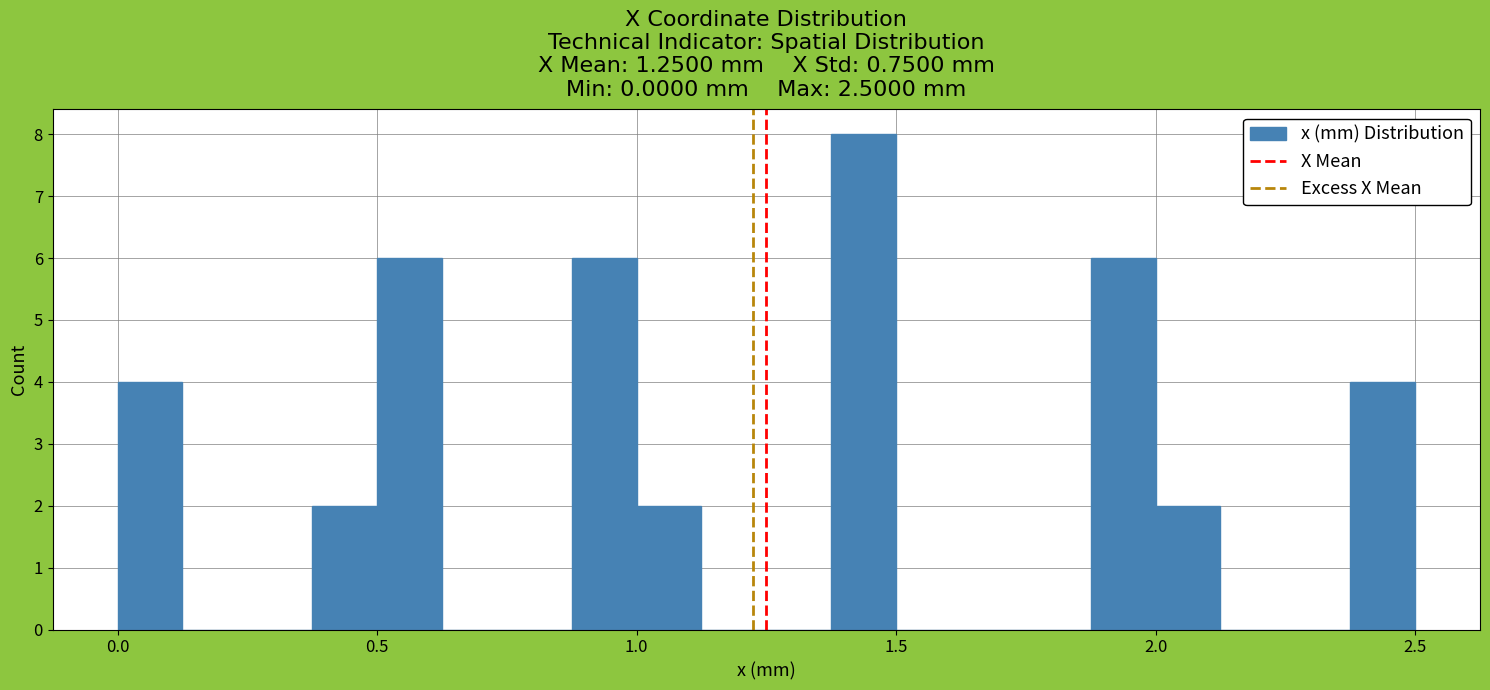

Around what value on the x-axis is the tallest bar? Give the approximate position of its centre, as read against the axis.

1.45